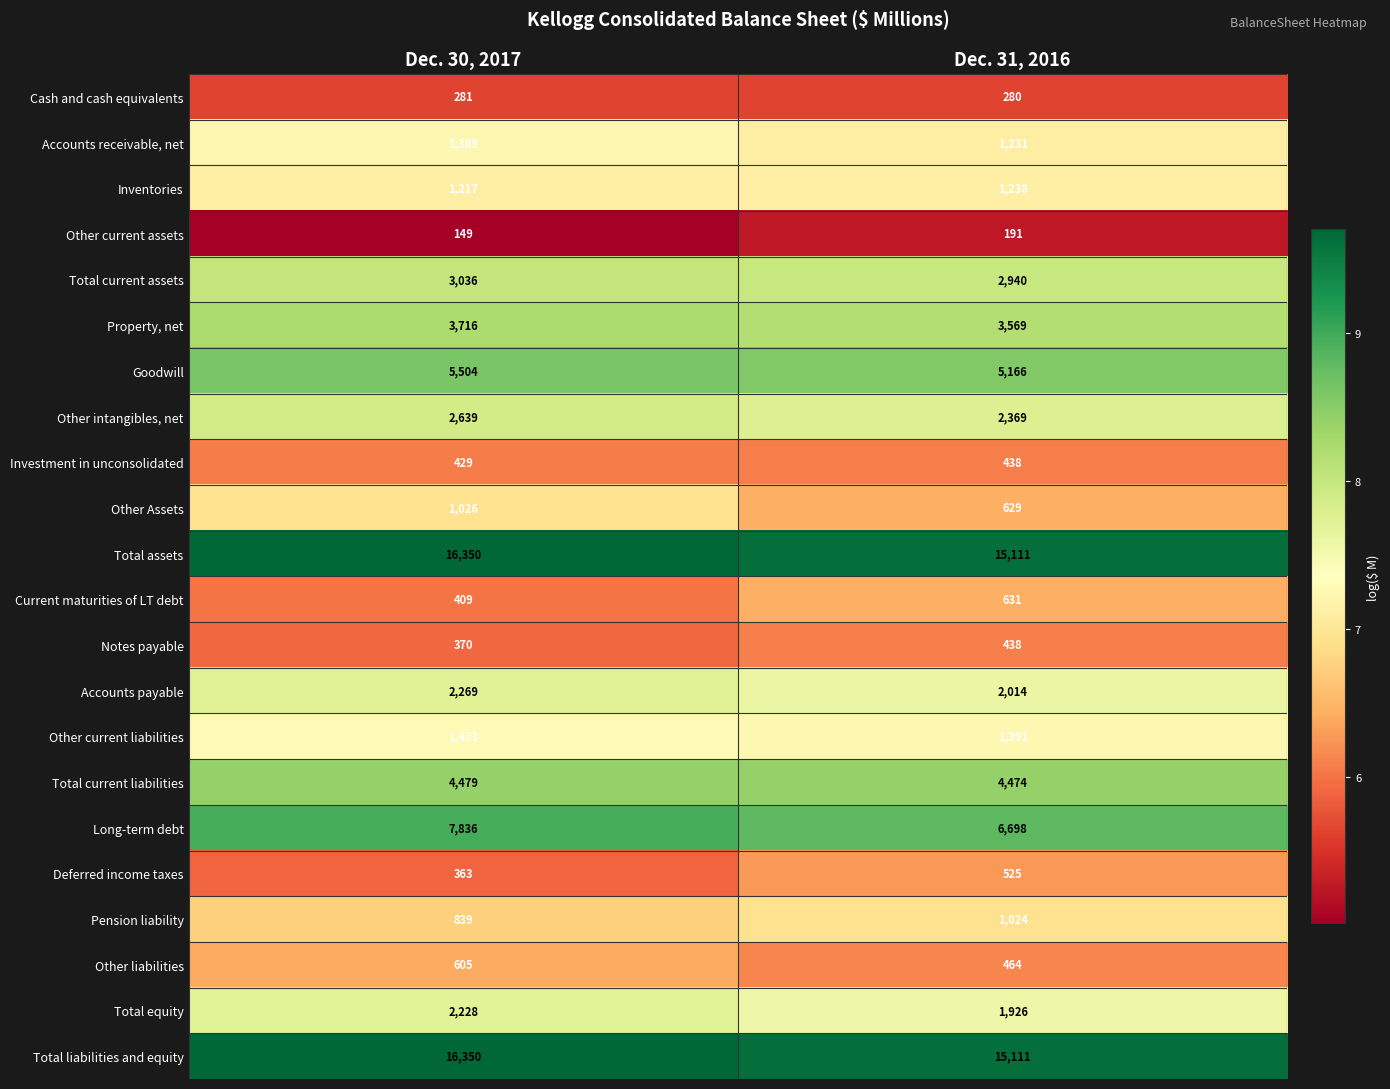

List the labels in order of Investment in unconsolidated value, smallest first.

Dec. 30, 2017, Dec. 31, 2016